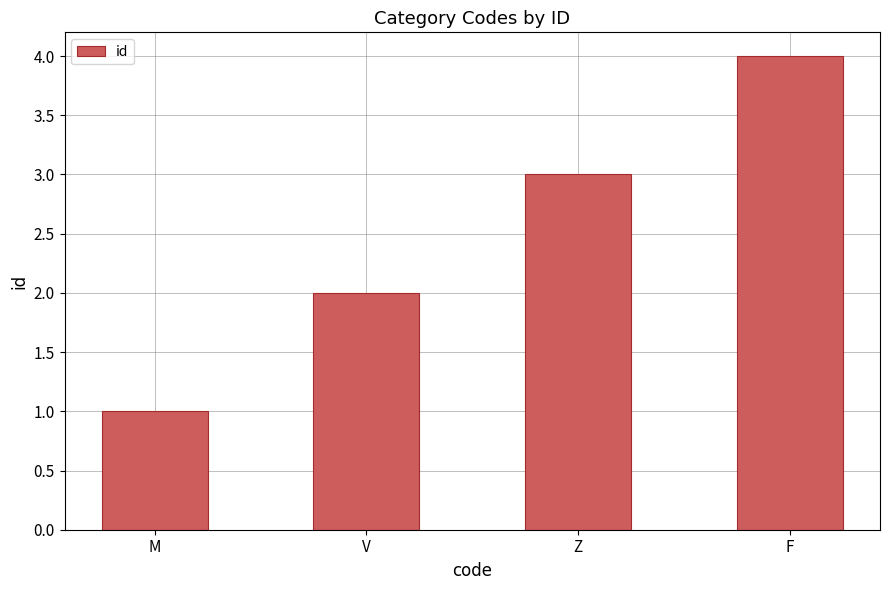

True or false: the data shows 3 at Z.

True